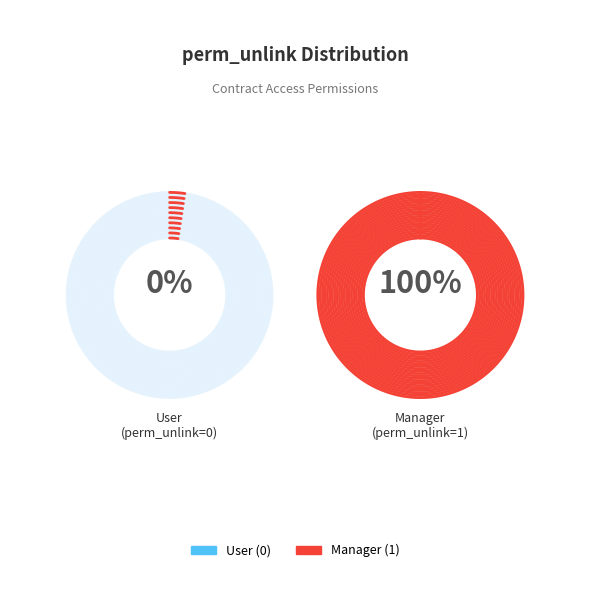

What is the change in value from access_customer_contract_user to access_customer_contract_manager?

+1